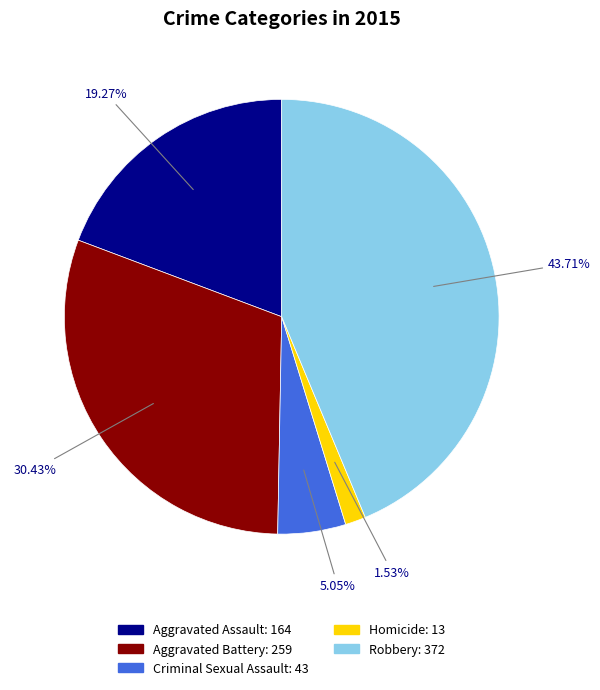

How much of the chart is everything except Aggravated Battery?

69.6%